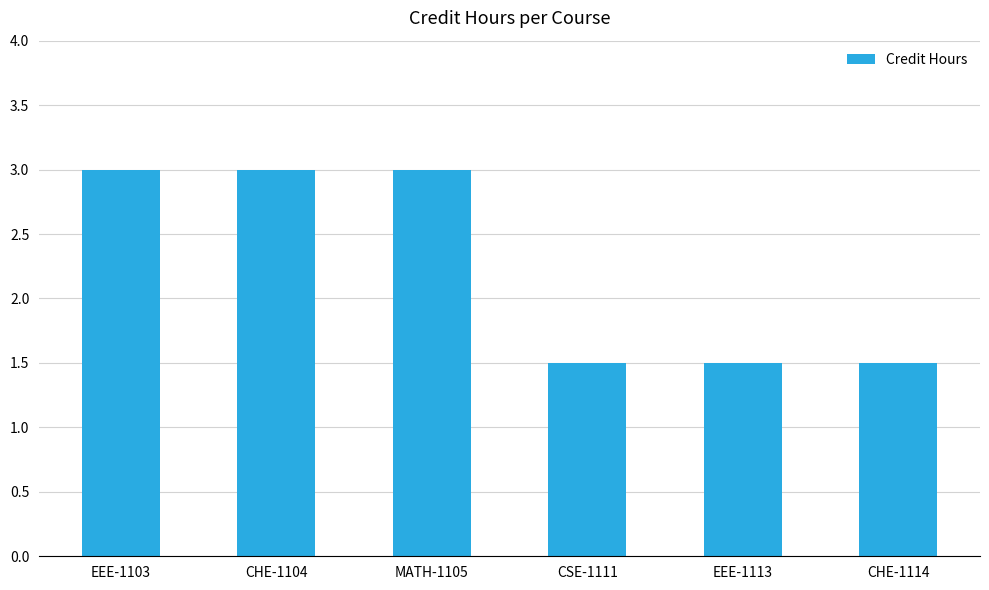

What is the difference between the second highest and second lowest values?

1.5